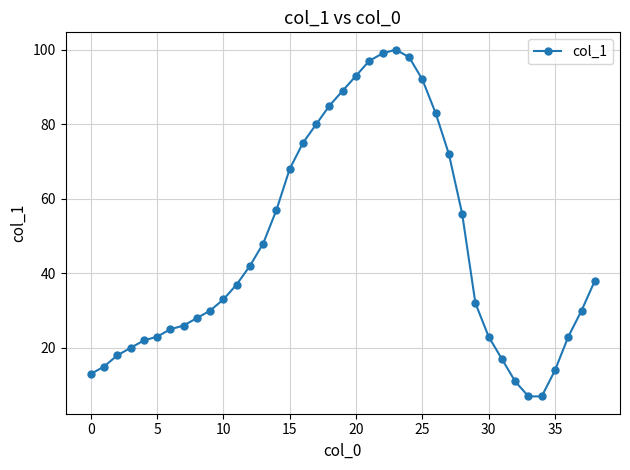

What is the smallest value displayed?

7